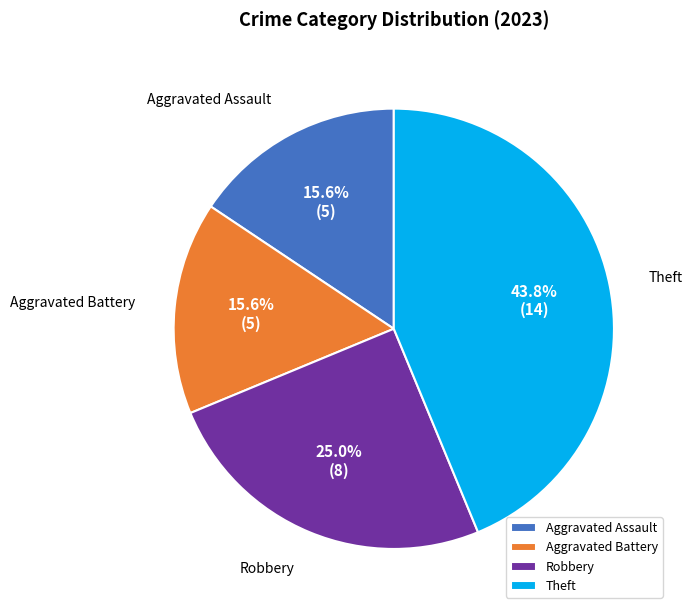

To the nearest percent, what percentage of the pie is Aggravated Assault?

16%